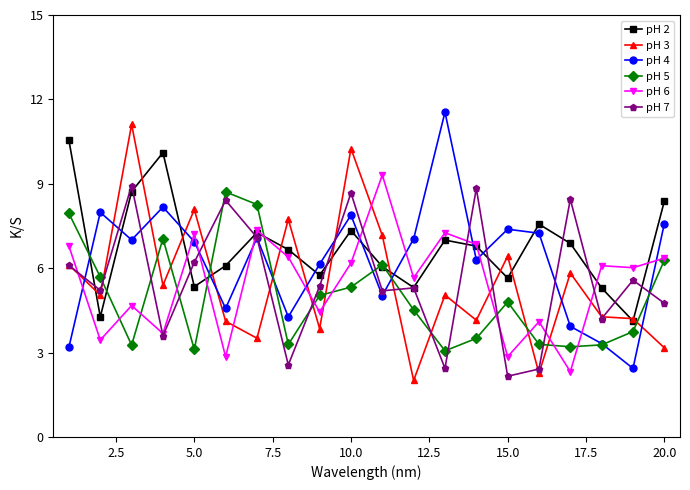

What is the value of the pH 7 point at the 14th from the left?

8.8